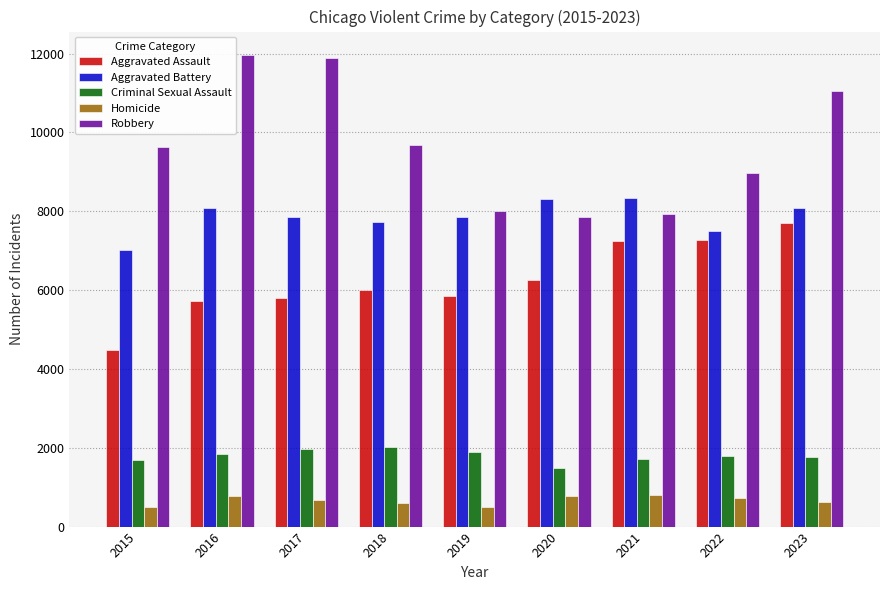

Between 2016 and 2022, which series saw the biggest shift?

Robbery